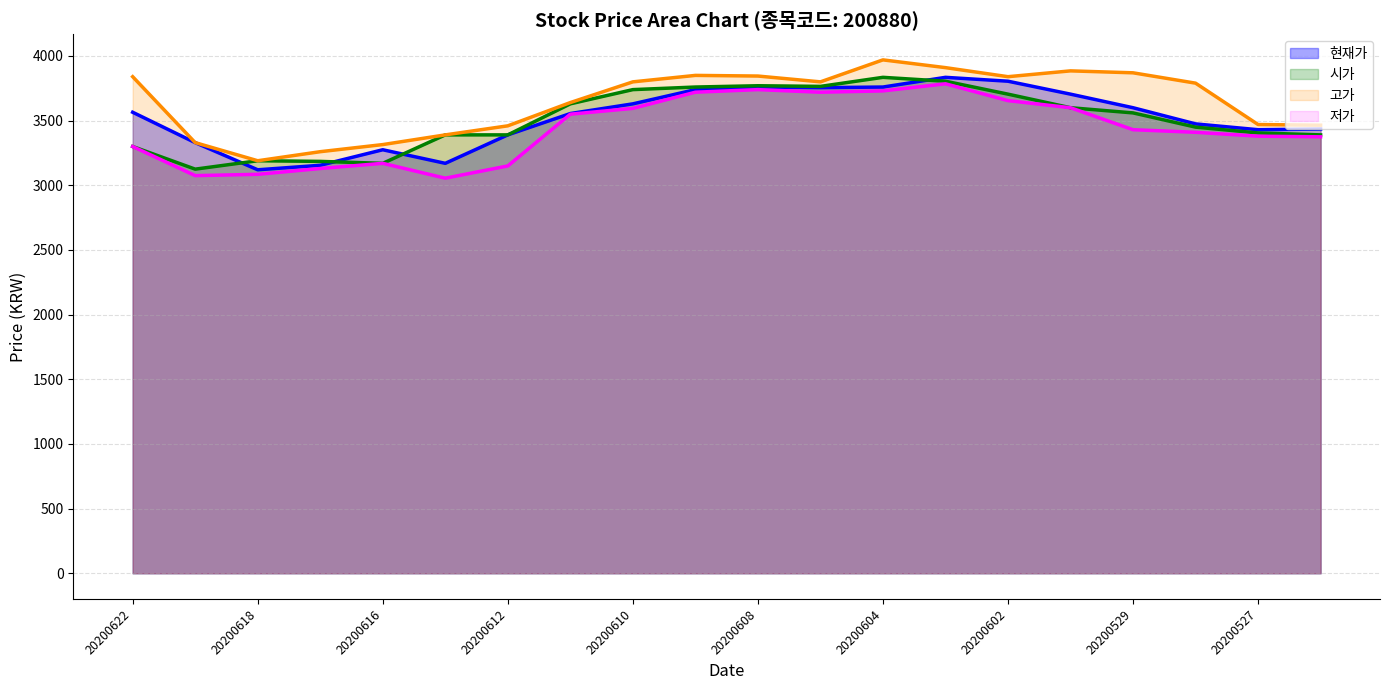

What is the average value of the 저가 (line) series?

3433